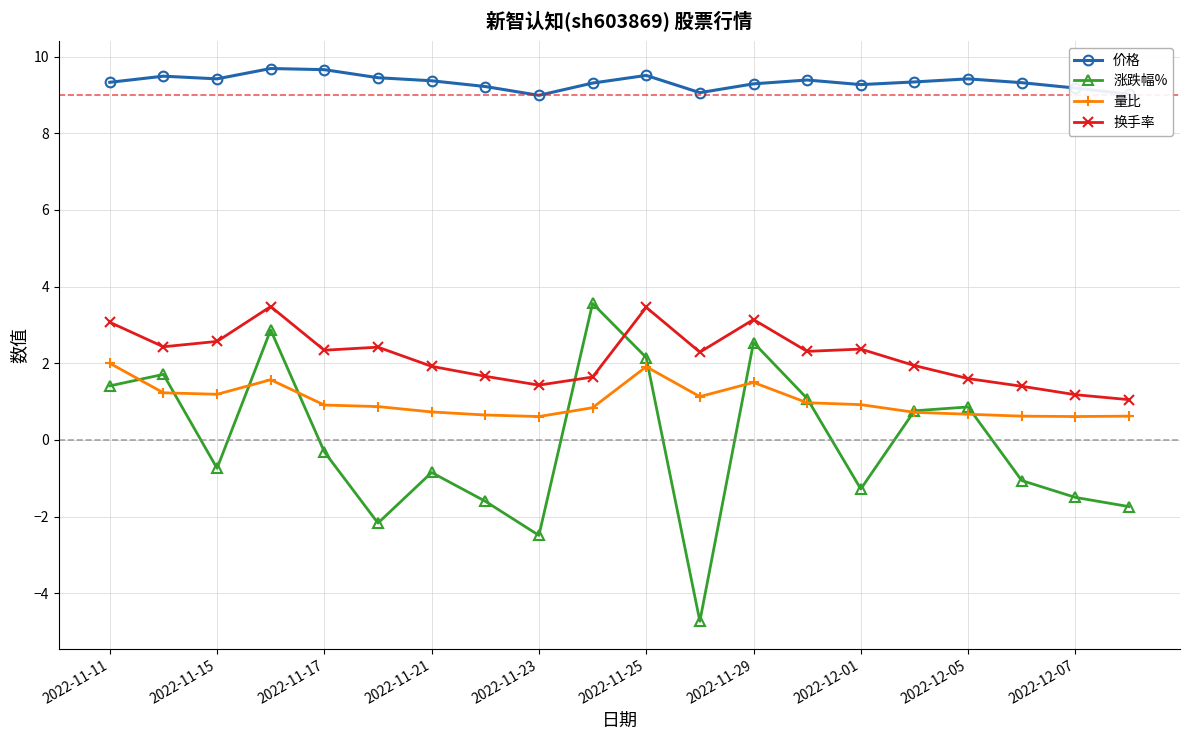

What is the greatest value displayed?

9.7